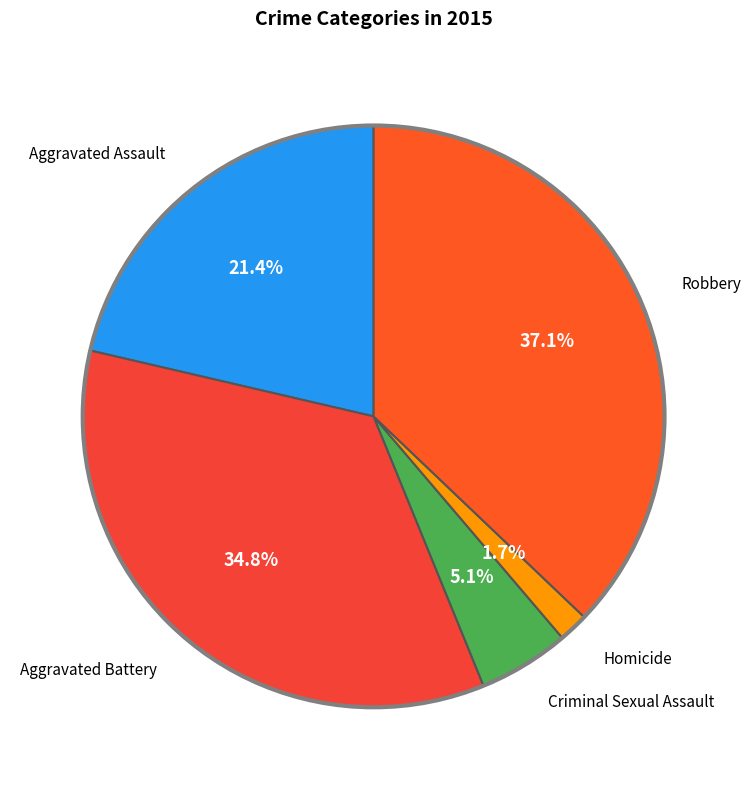

Which slice is the largest?

Robbery